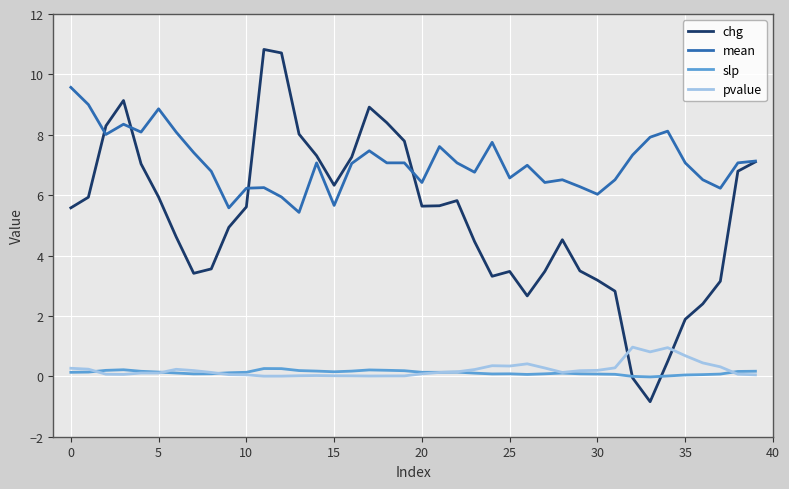

Rank the series by their maximum value, from lowest to highest.

slp, pvalue, mean, chg